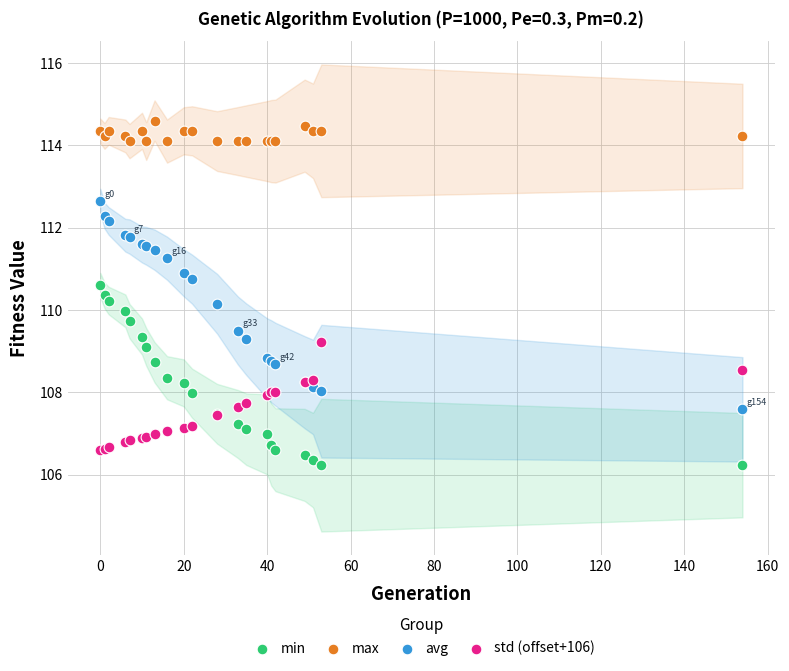

Which series has the largest Y range (max minus min)?

avg